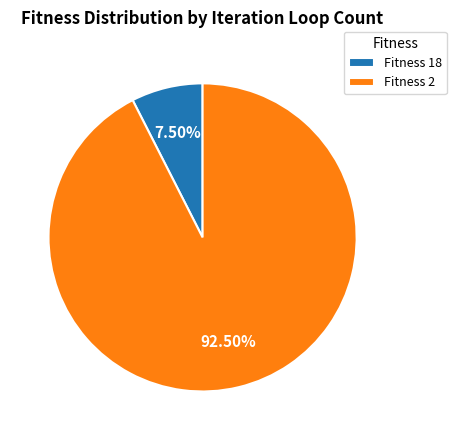

Is there any slice that represents more than half of the pie?

Yes